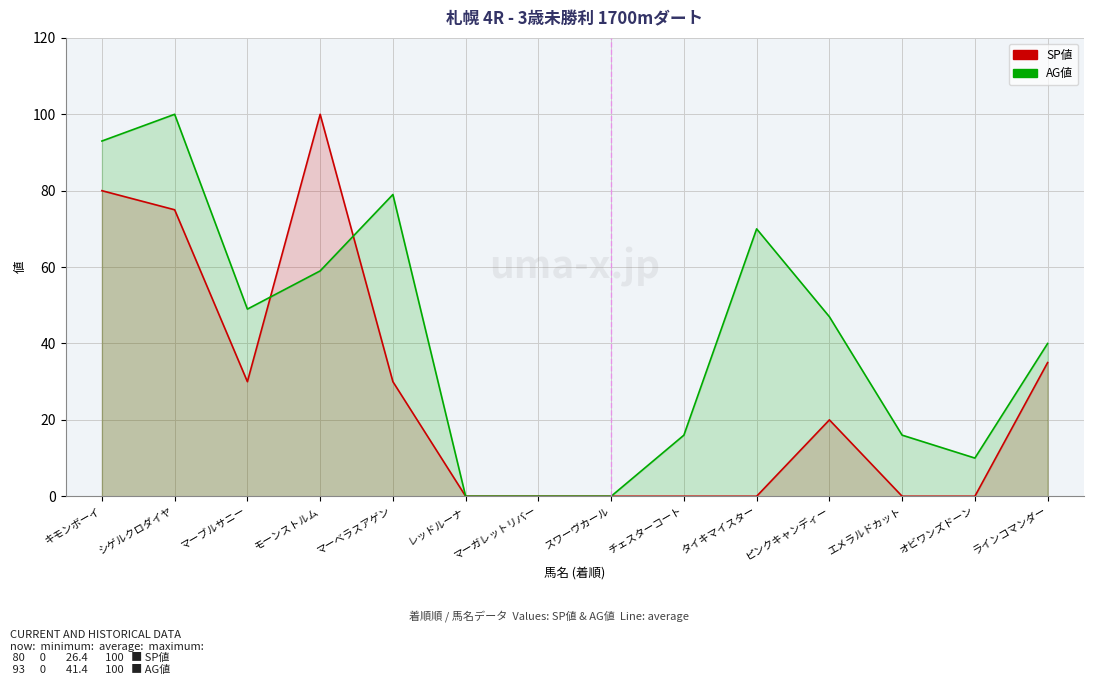

How many data points in SP値 are above 20?

6